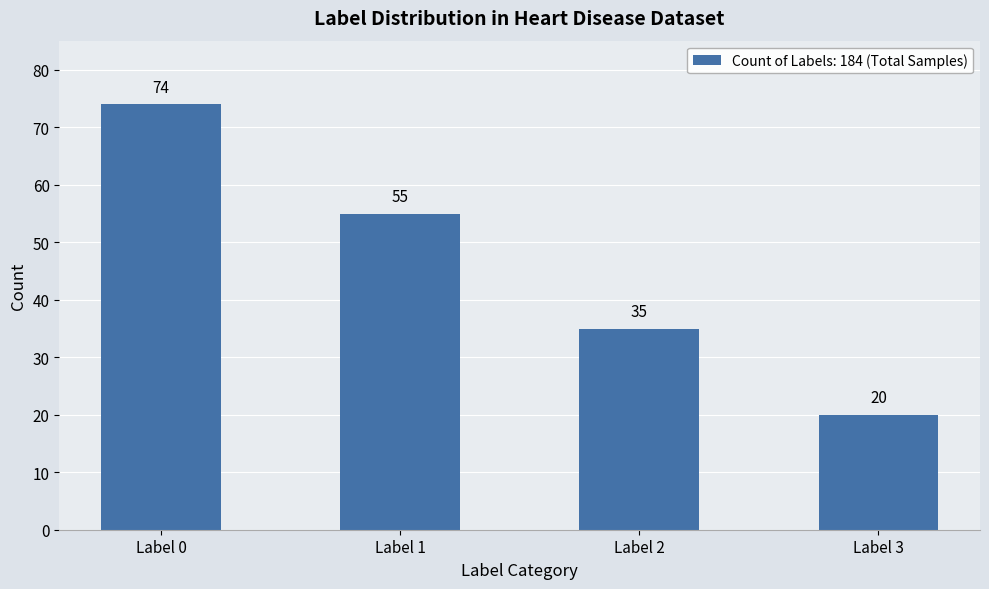

What is the difference between the maximum and minimum values?

54